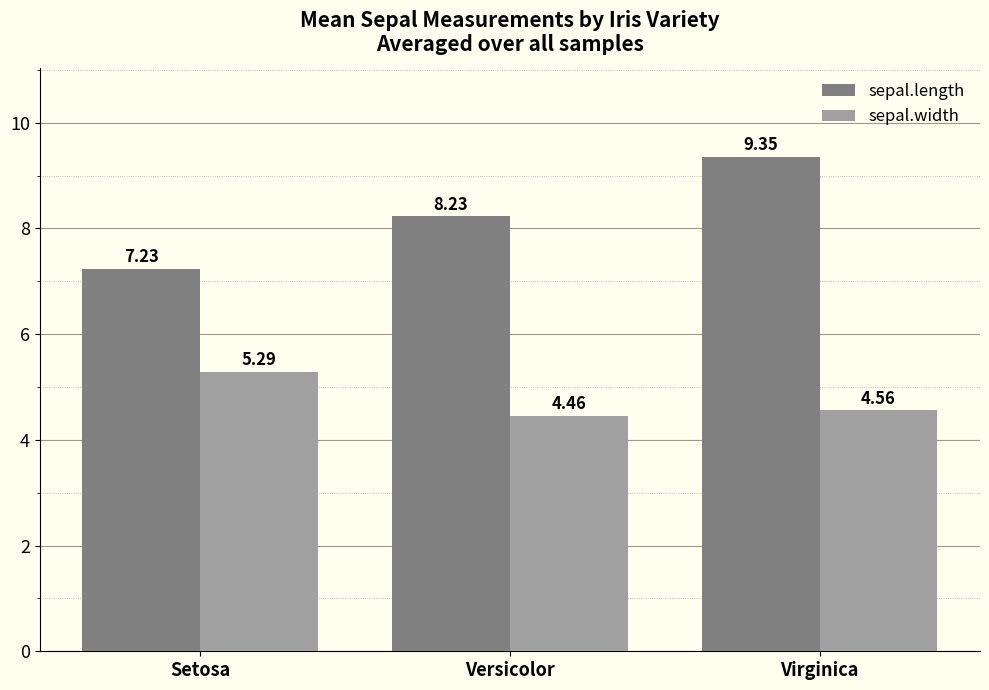

Which series has the largest total across all categories?

sepal.length